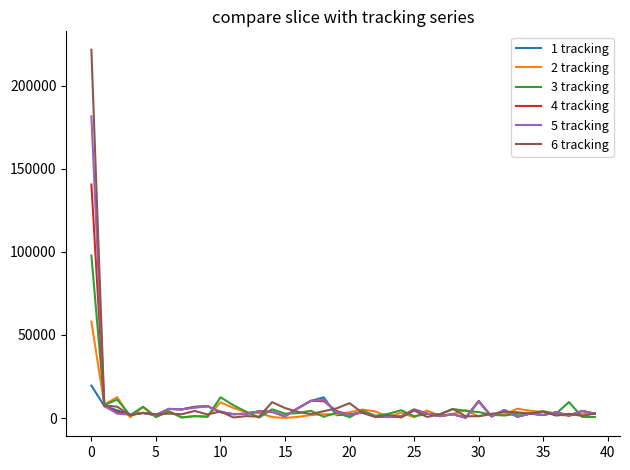

What are all the series names shown in the legend?

1 tracking, 2 tracking, 3 tracking, 4 tracking, 5 tracking, 6 tracking